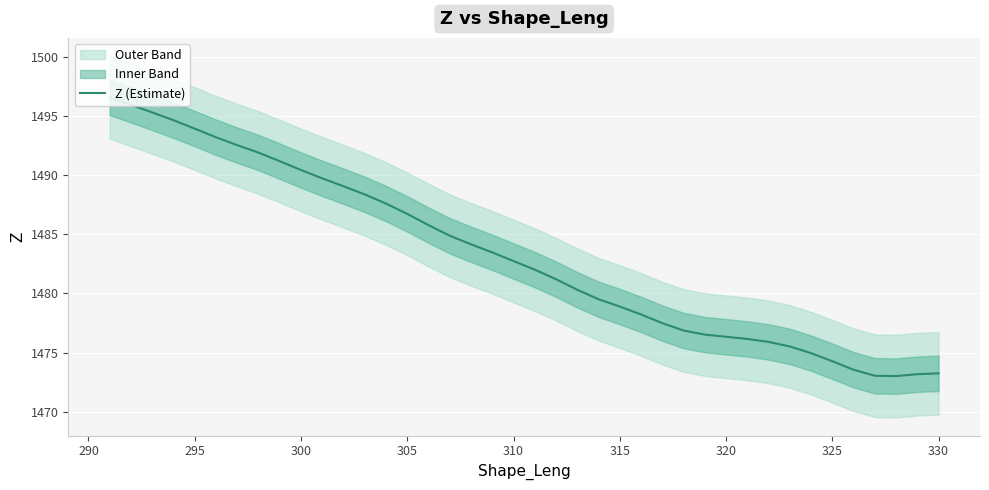

The Z (Estimate) series shows 1478.9 at 315. True or false?

True